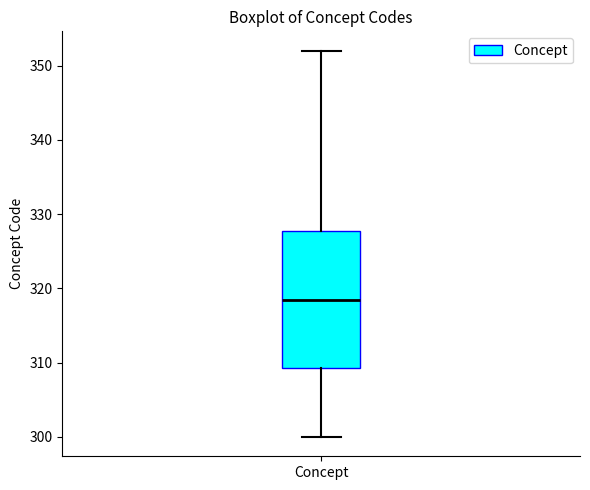

Transcribe this box plot: give where the median line is, the range the box spans, and where the two whiskers end, as read against the y-axis. The values are not printed on the chart, so give them approximately, as read against the axis.

median 319, box 309 to 328, whiskers 300 to 352